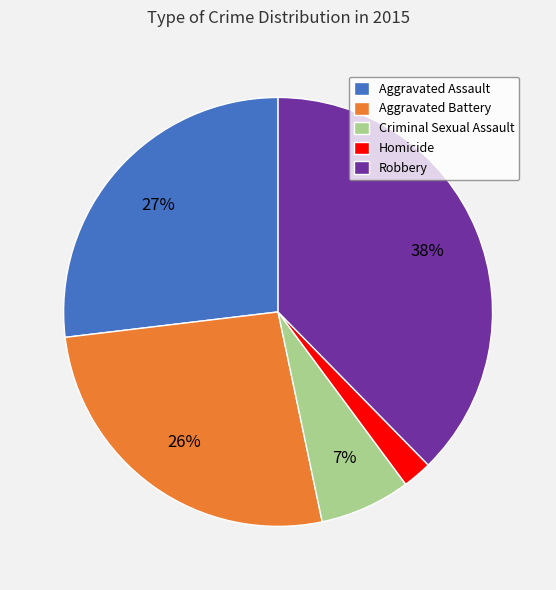

What is the largest slice in the pie chart?

Robbery